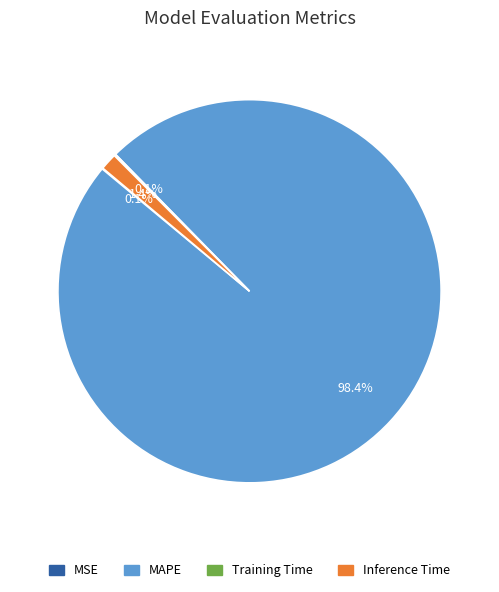

Combined, what portion of the pie is MAPE and Inference Time?

99.8%